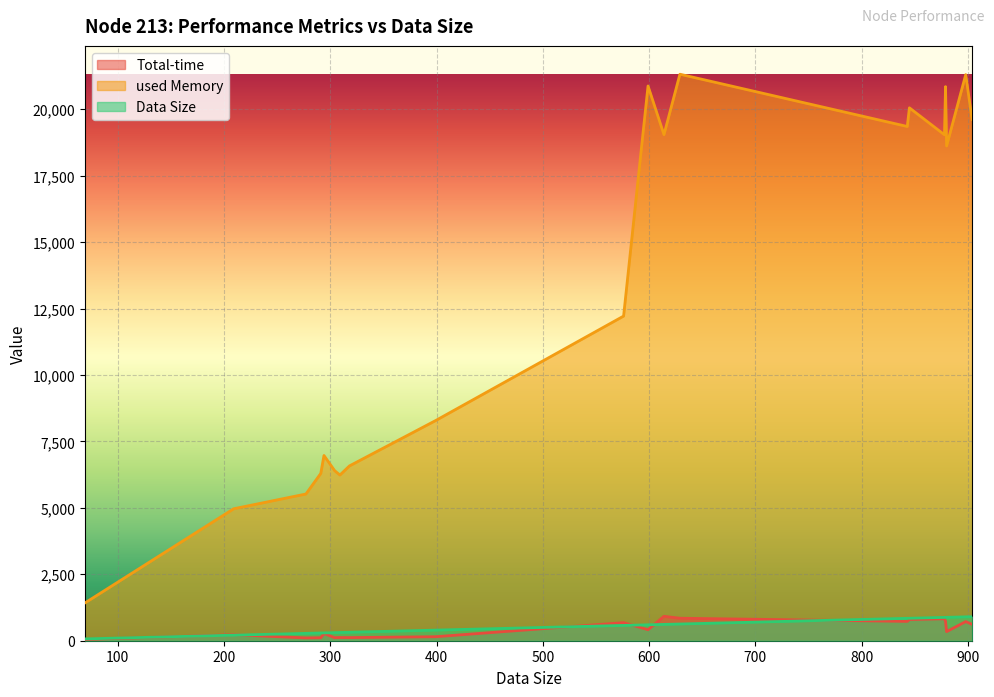

What is the sum of all used Memory values?

264921.8